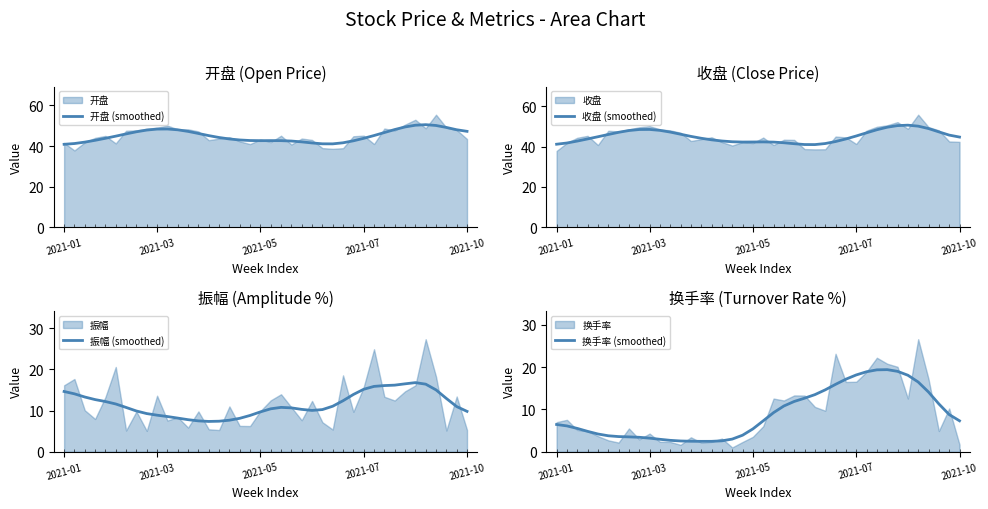

What is the minimum value for 振幅 (smoothed)?

7.4